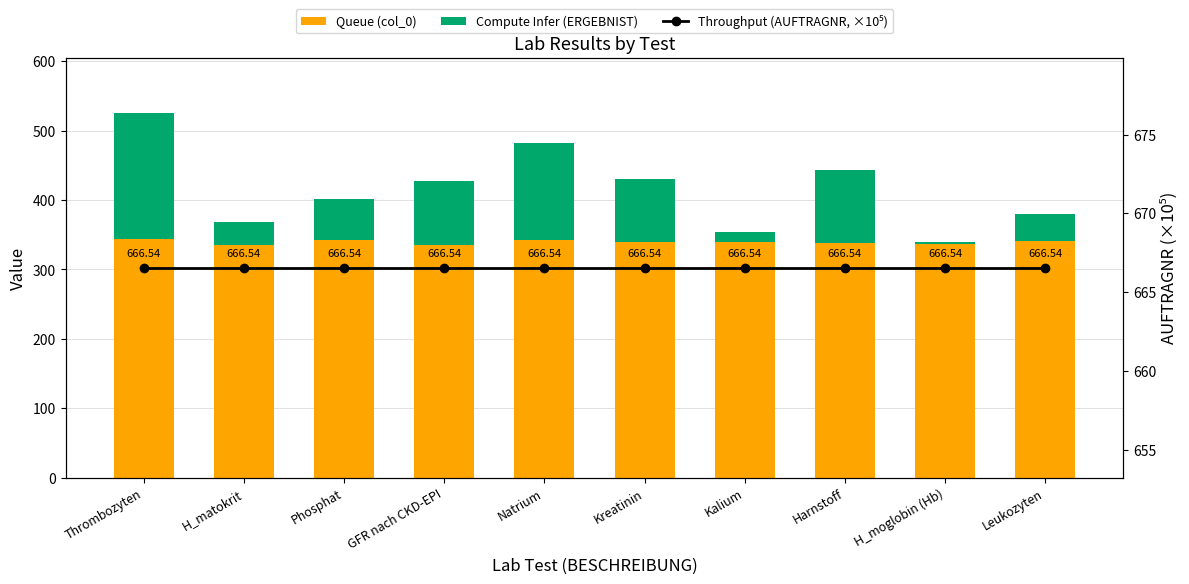

Rank the series by their maximum value, from highest to lowest.

Throughput (AUFTRAGNR, ×10⁵), Queue (col_0), Compute Infer (ERGEBNIST)